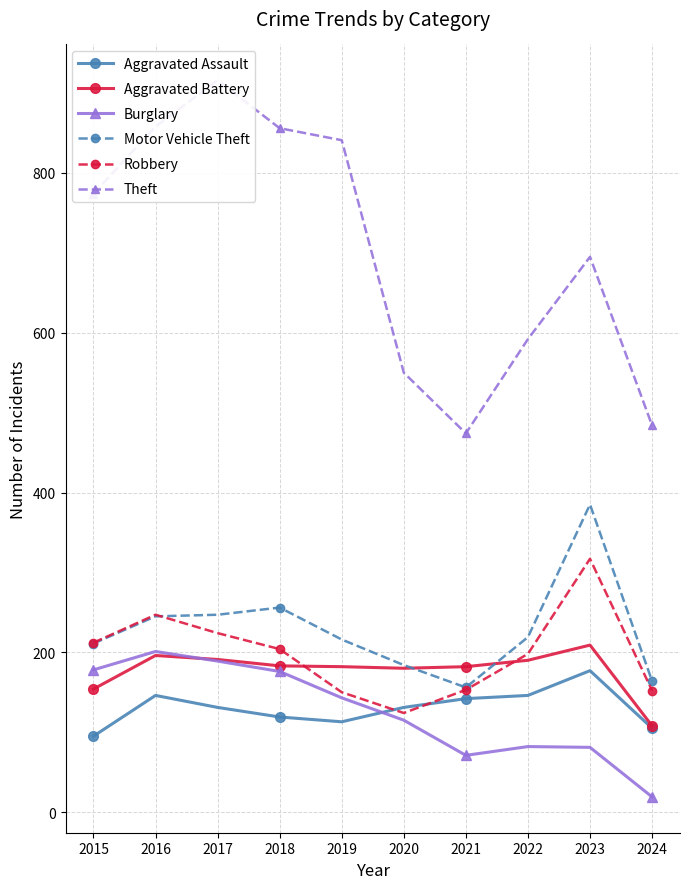

Is the value of Aggravated Assault at 2017 greater than the value of Aggravated Battery at 2020?

No